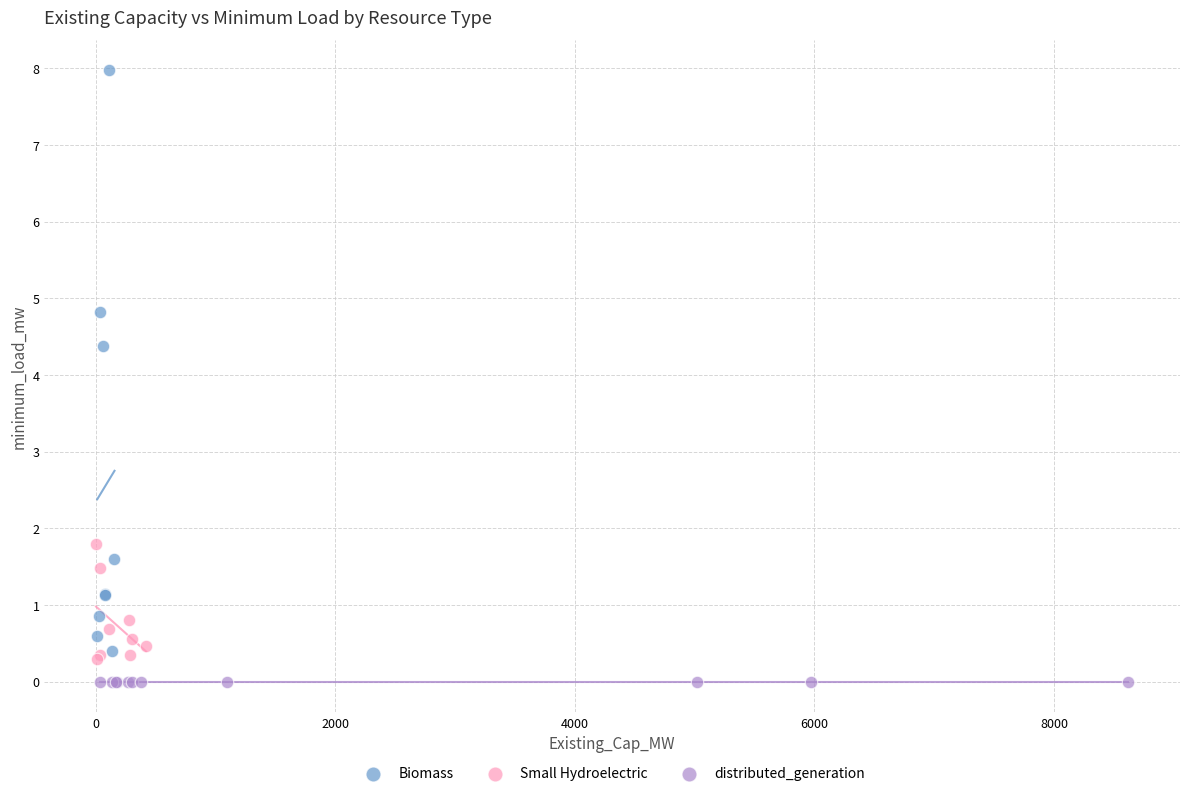

Which series reaches the maximum Y coordinate?

Biomass